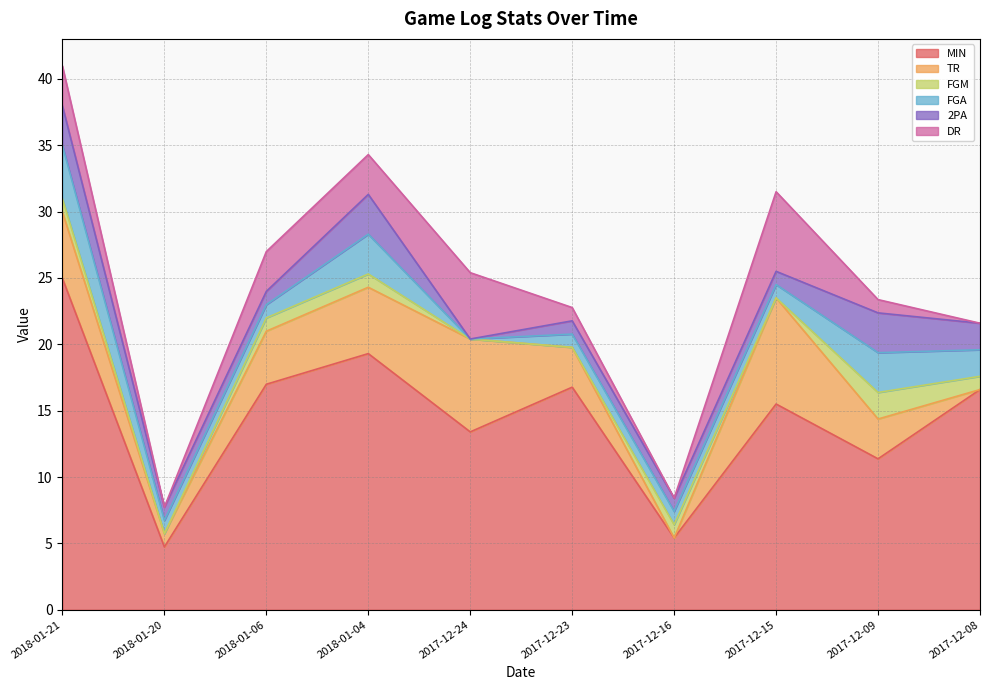

The value of FGA at 2018-01-04 is 2.0. True or false?

False